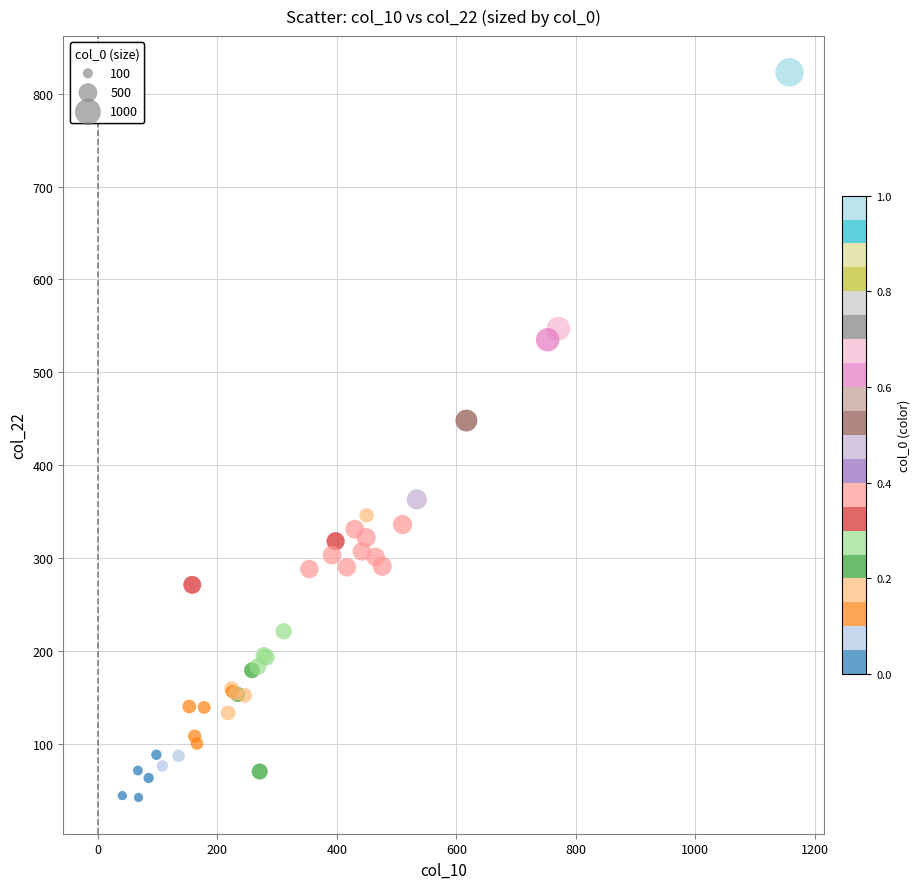

What Y value in the scatter plot is closest to 432?

448